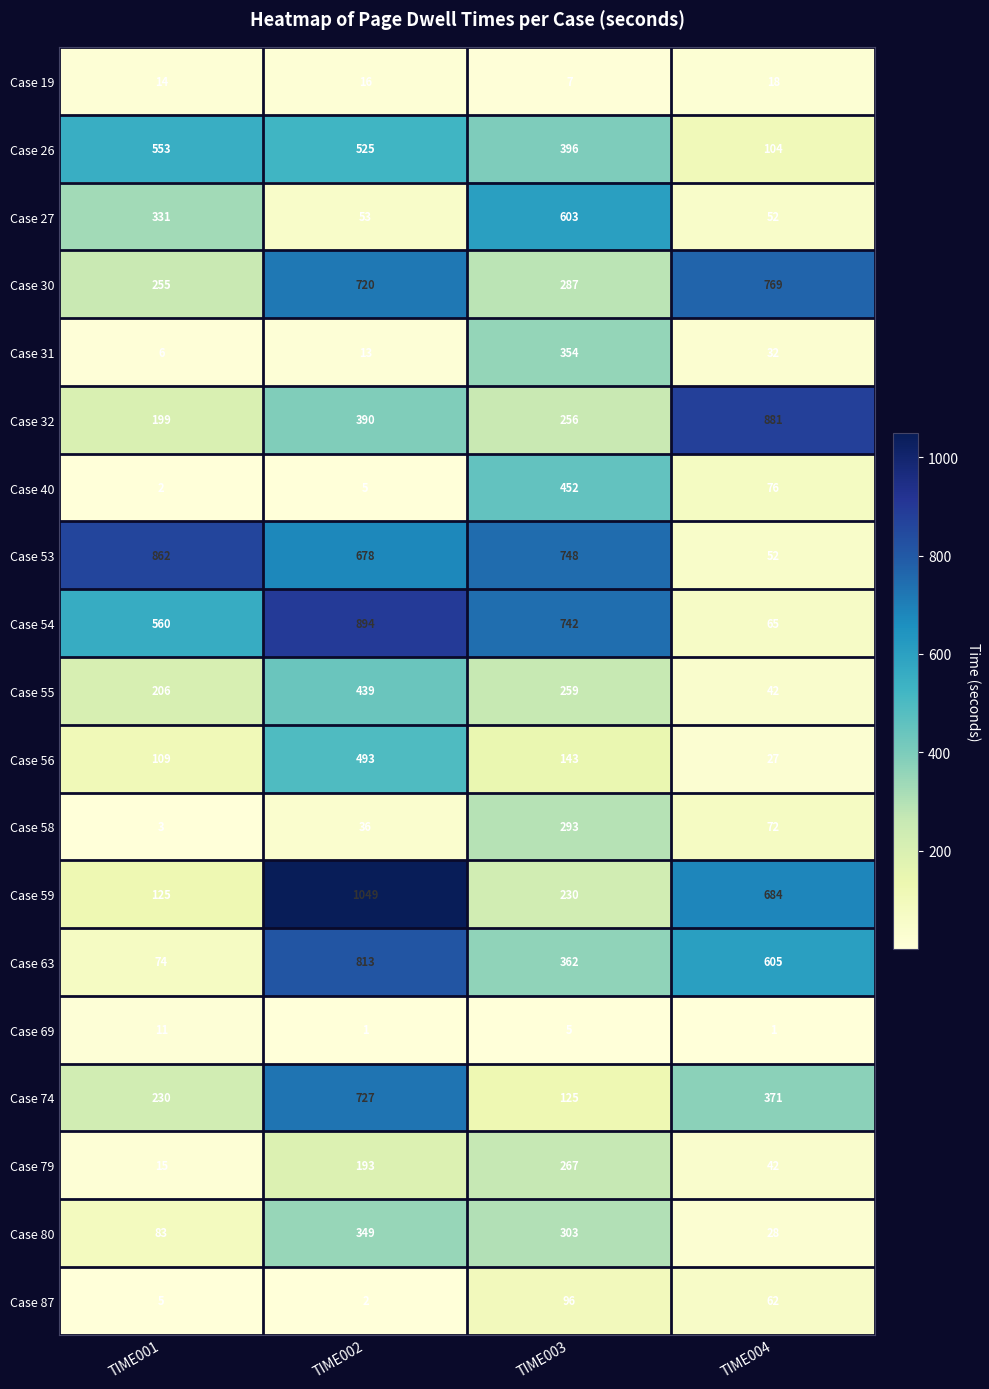

At which label is Case 56 closest to 260?

TIME003